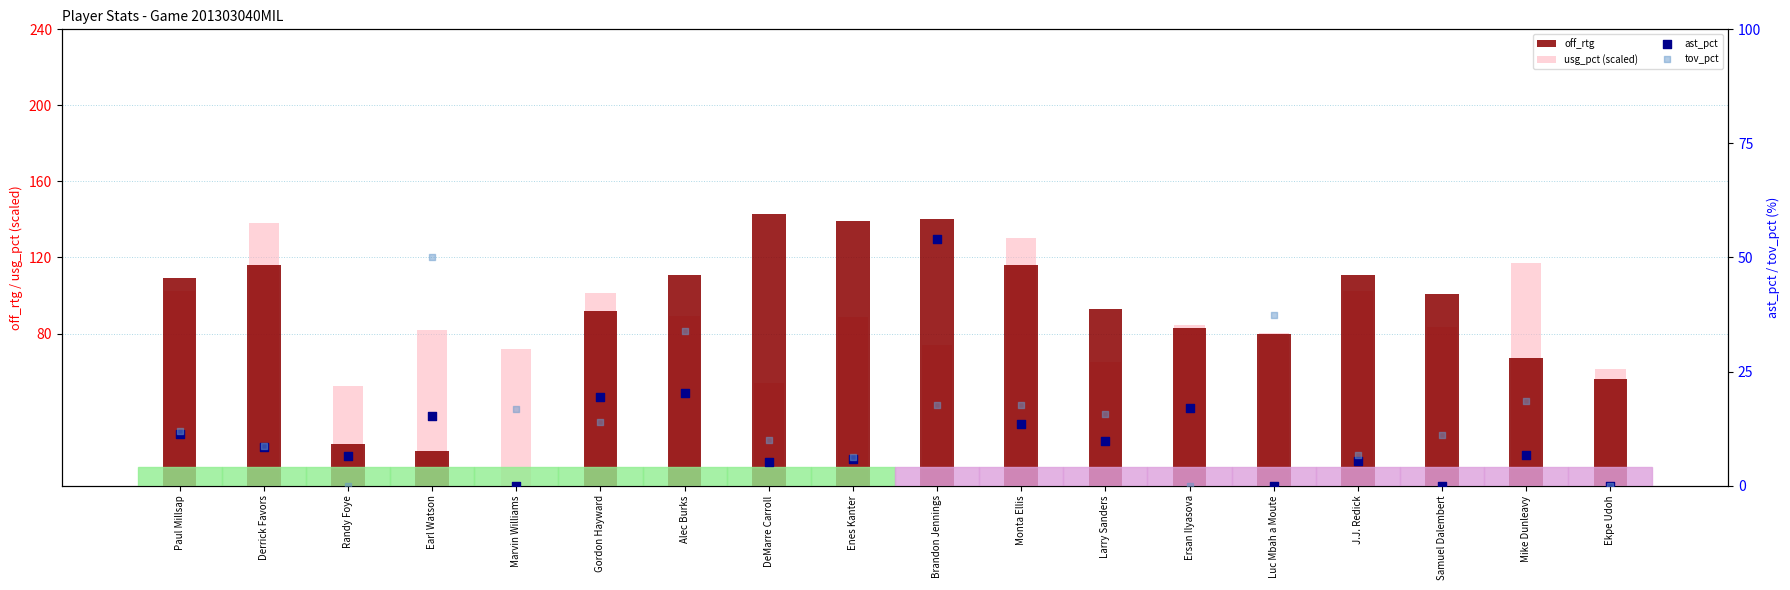

What are all the series names shown in the legend?

off_rtg, usg_pct (scaled), ast_pct, tov_pct